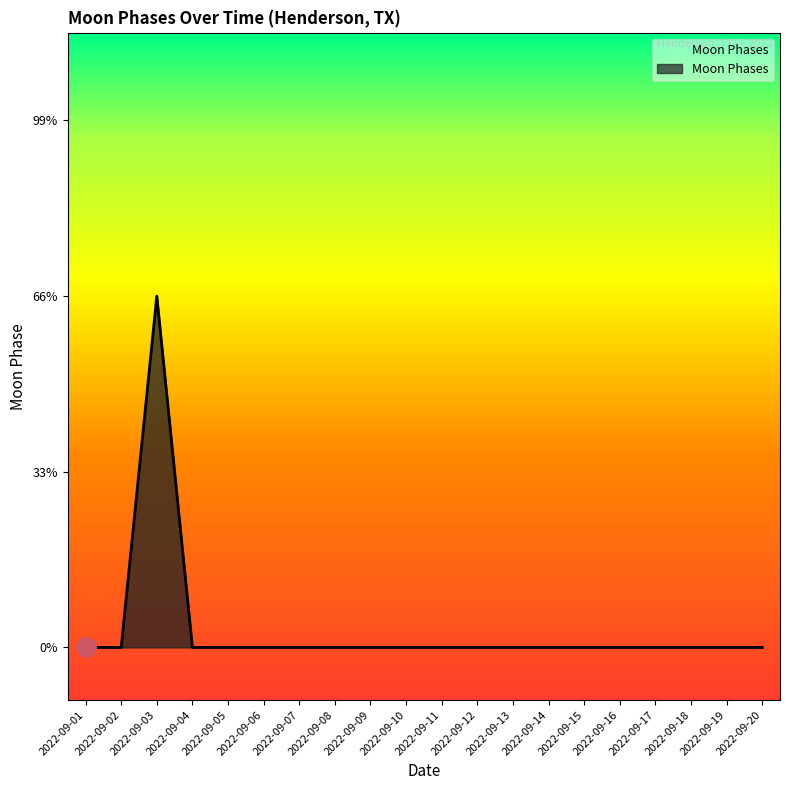

Is it true that the value at 2022-09-17 is -1?

False